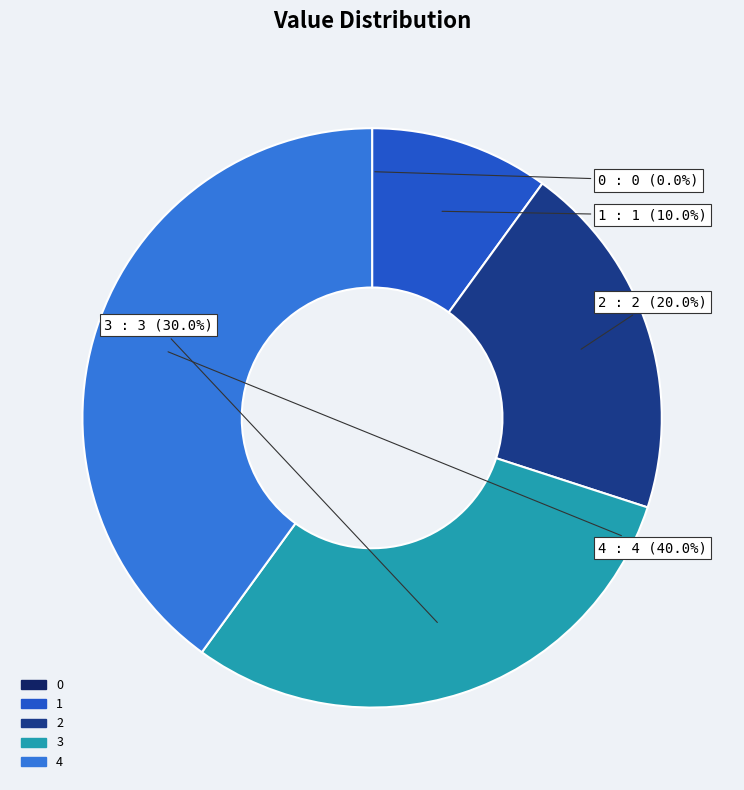

To the nearest percent, what is the difference between the largest and smallest slice percentages?

40%